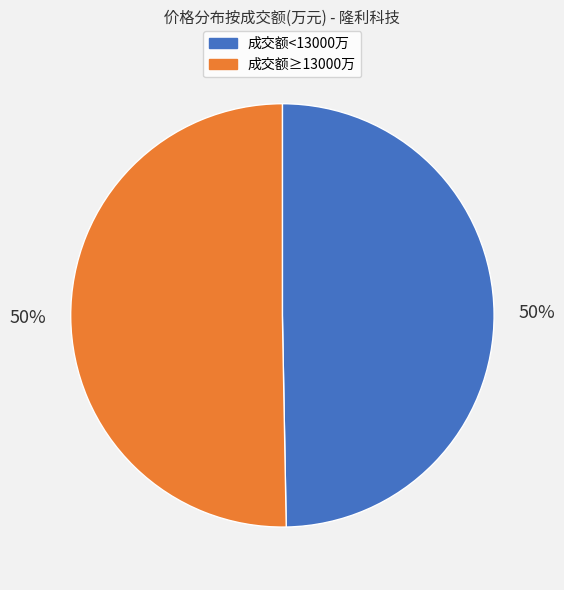

What is the ratio of the value at 成交额<13000万 to the value at 成交额≥13000万?

1.0